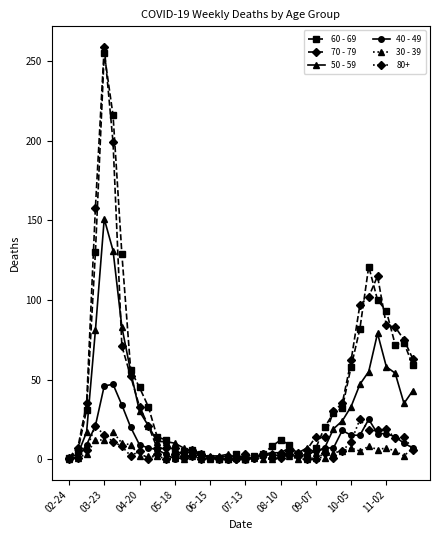

Which series has the largest range (max minus min)?

70 - 79